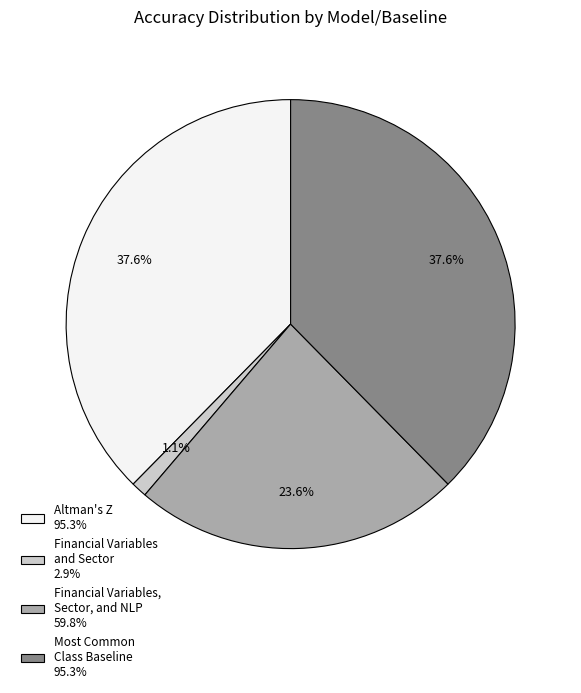

Between Financial Variables and Sector 2.9% and Altman's Z 95.3%, which is larger?

Altman's Z 95.3%